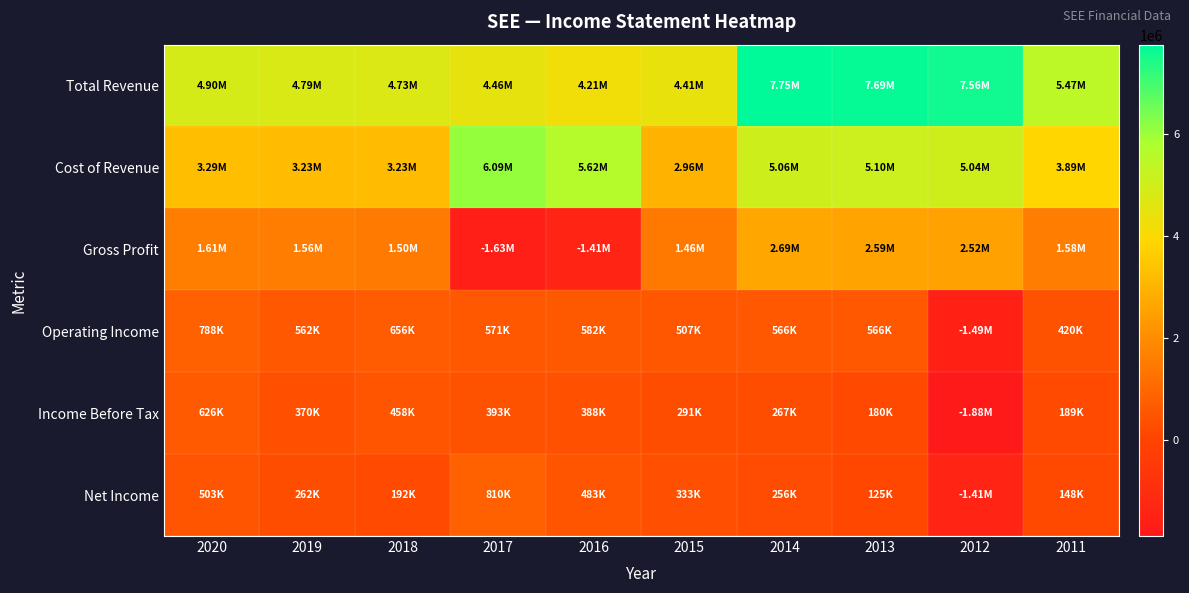

At how many categories does at least one series exceed 272242?

10